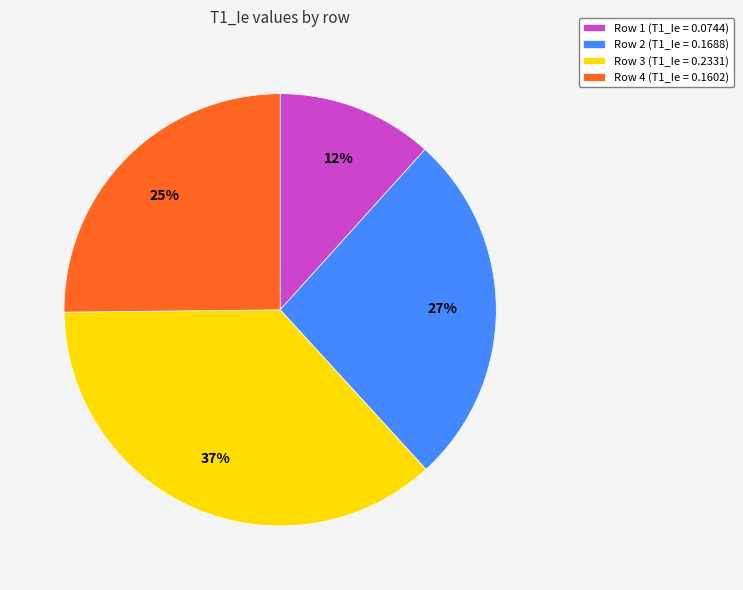

To the nearest percent, what is the average slice percentage?

25%